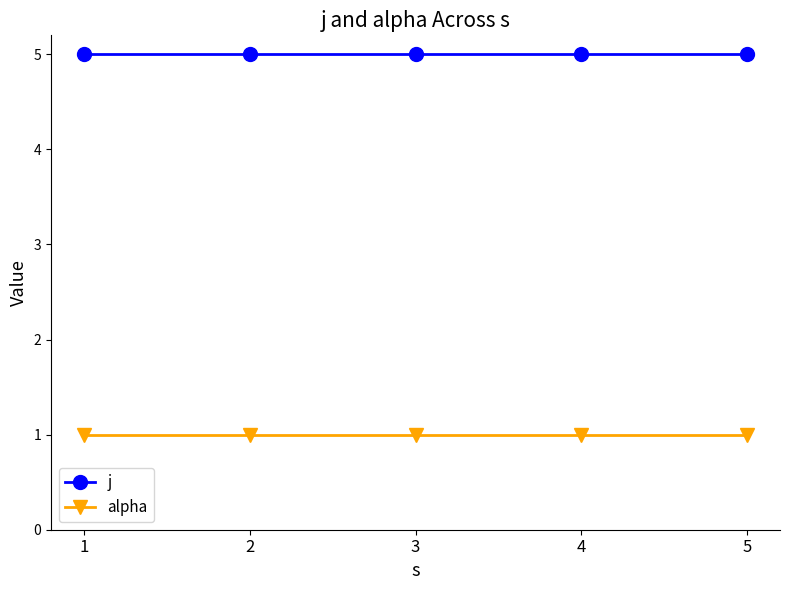

What is the difference between the highest and lowest values at 2?

4